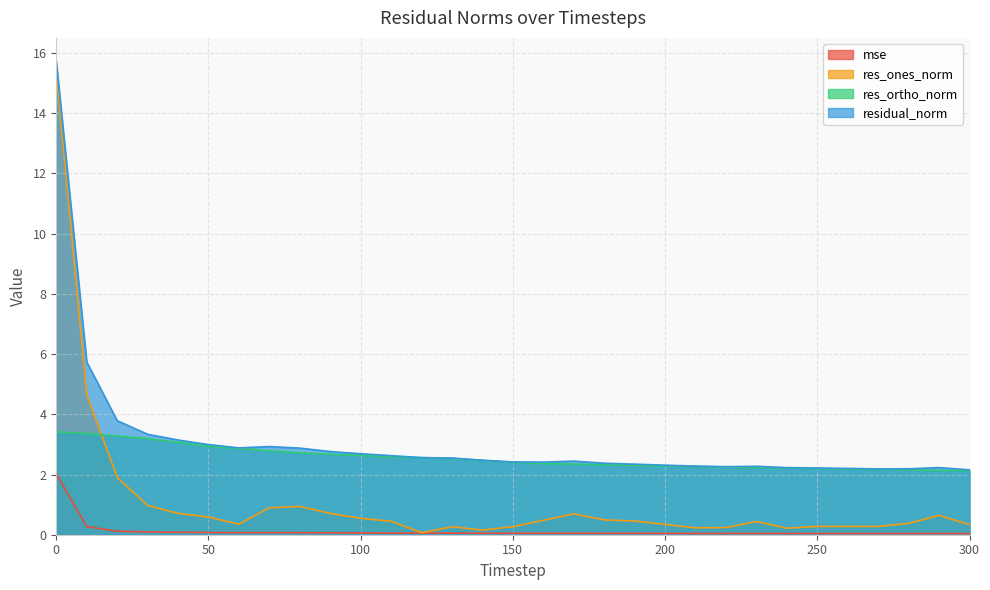

Read the res_ones_norm value at 290.

0.6